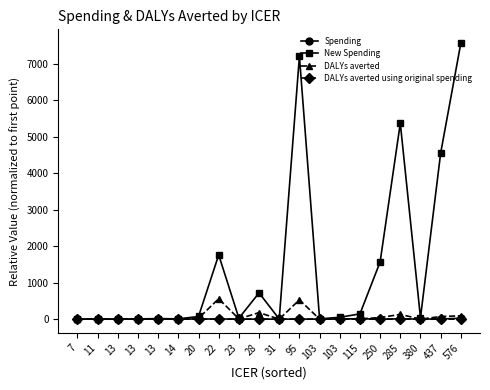

What are all the series names shown in the legend?

Spending, New Spending, DALYs averted, DALYs averted using original spending